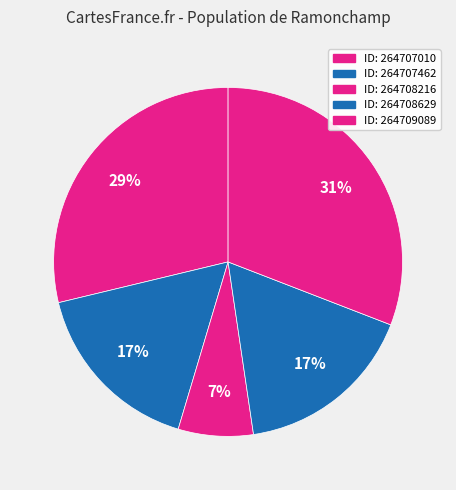

How many segments does this pie chart have?

5